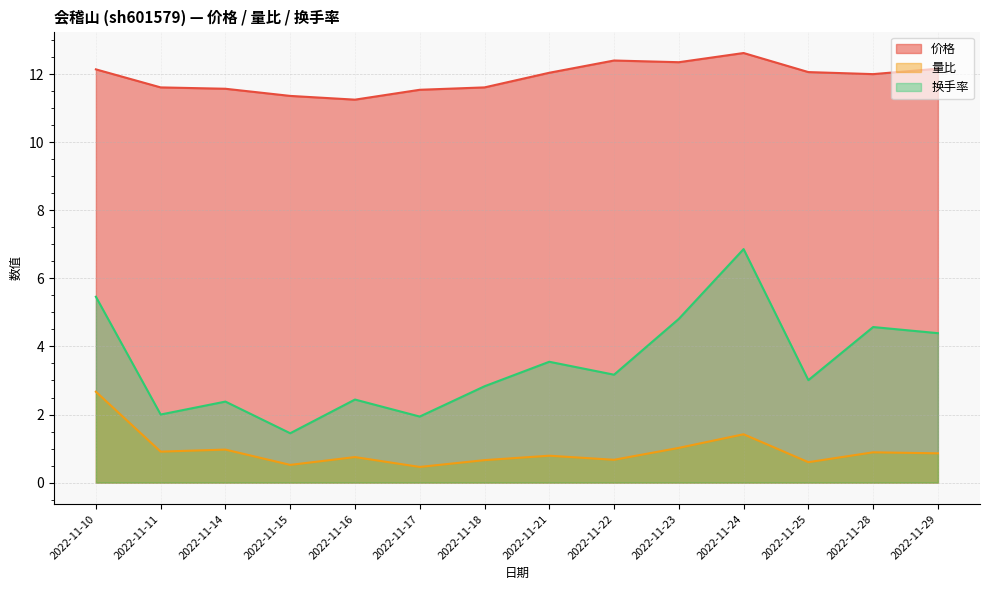

True or false: 价格 has more than 2 points higher than both neighbors.

False